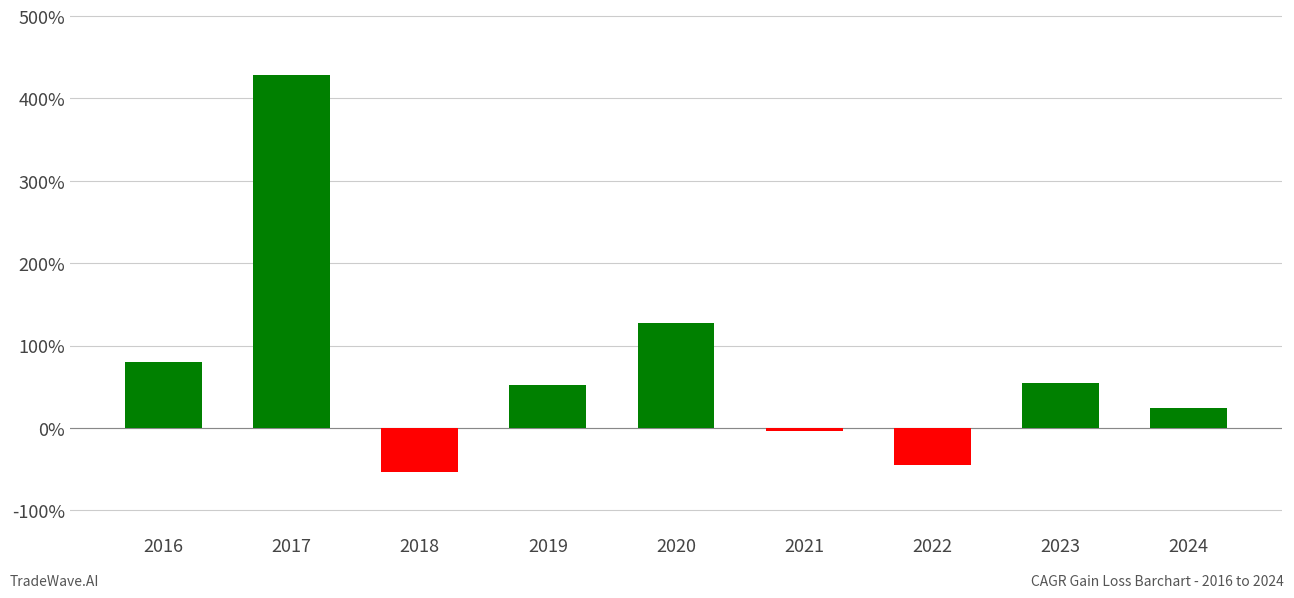

What is the difference between the values at 2020 and 2016?

0.5